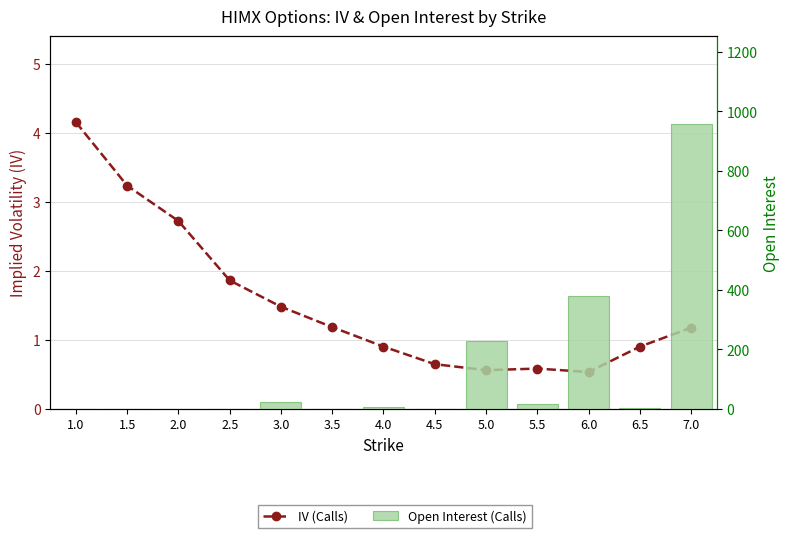

Count the number of categories in the chart.

13